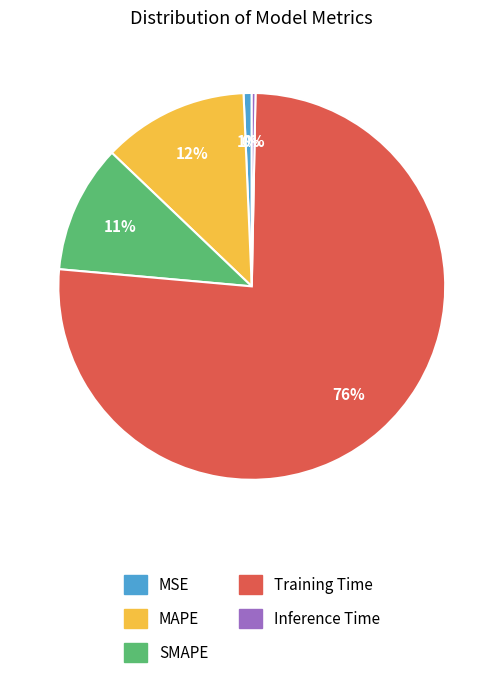

Which slice represents more than half of the pie?

Training Time